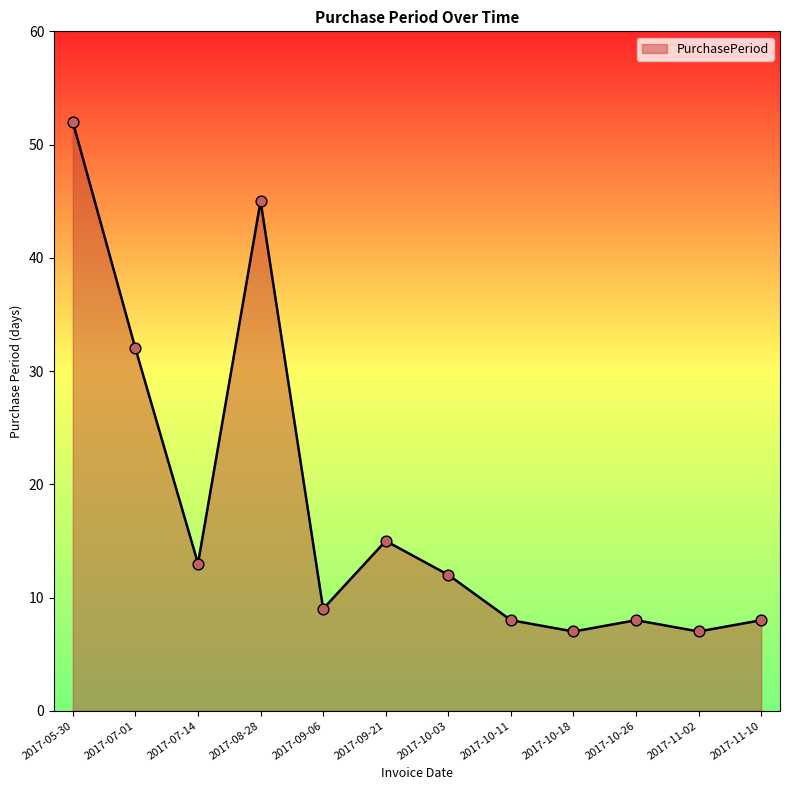

What is the change in value from 2017-11-02 to 2017-11-10?

+1